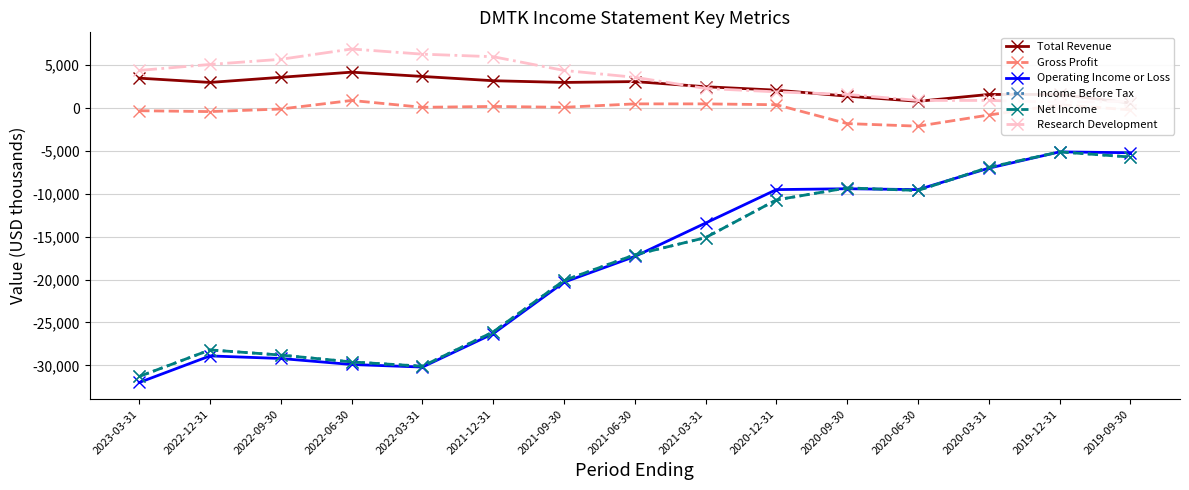

What position from the right is 2022-06-30?

12